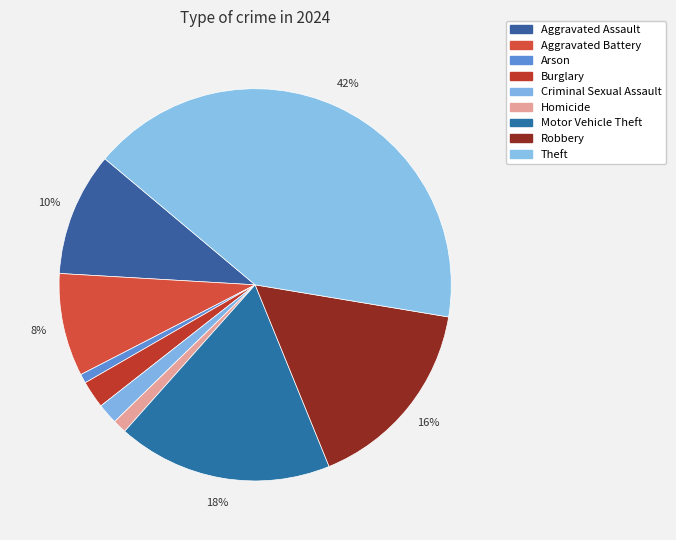

How many segments does this pie chart have?

9